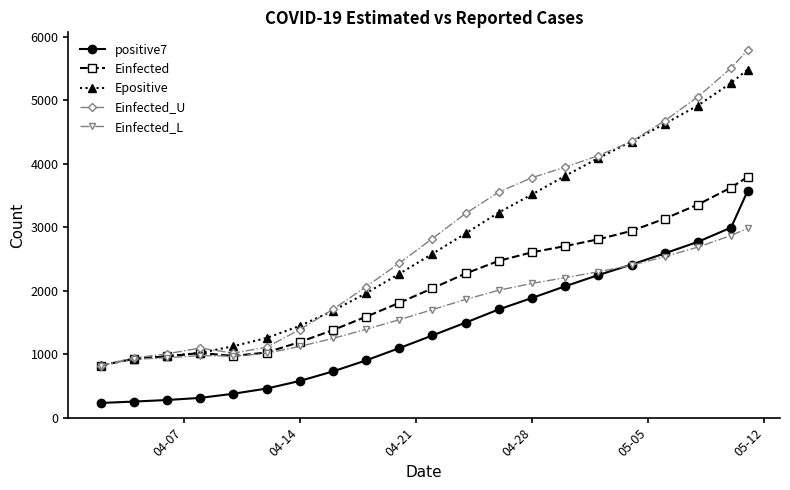

Which series ends up on top after the final intersection of Einfected_L and positive7?

positive7